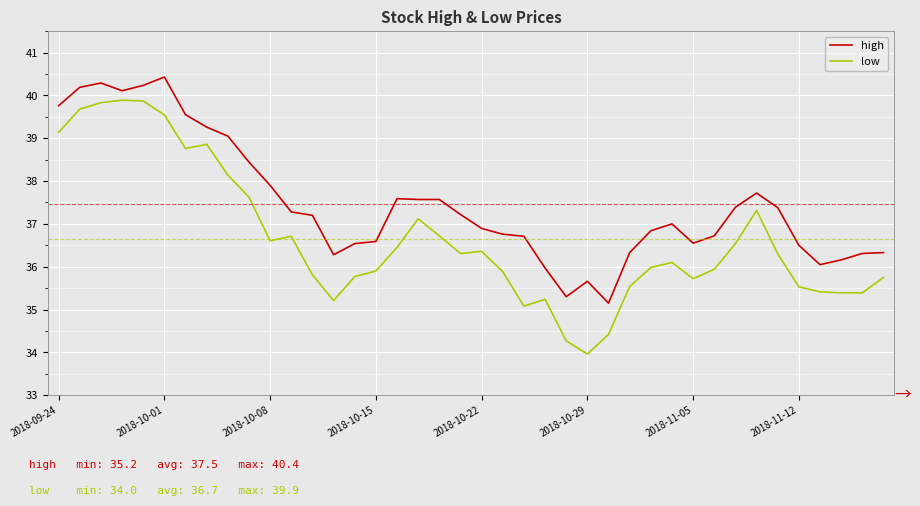

What is the maximum value for low?

39.9